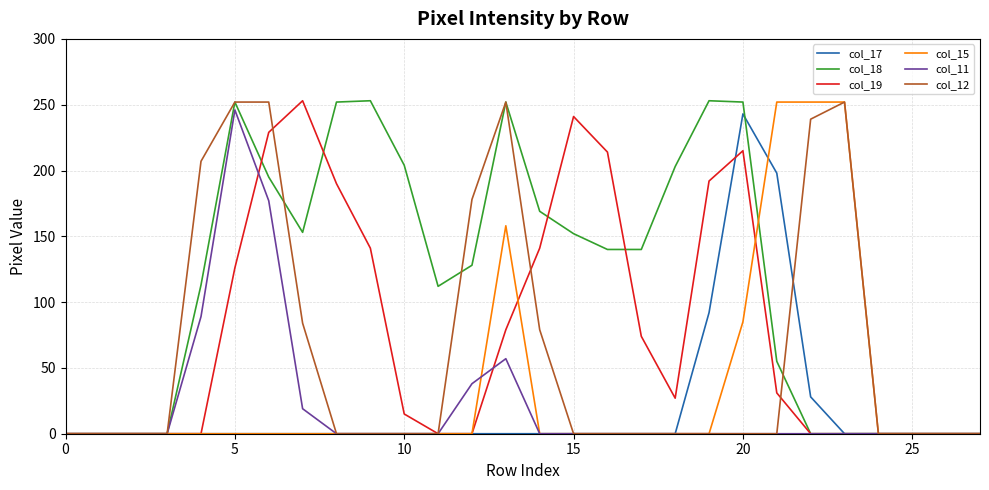

What is the difference between the maximum and minimum values in the col_17 series?

243